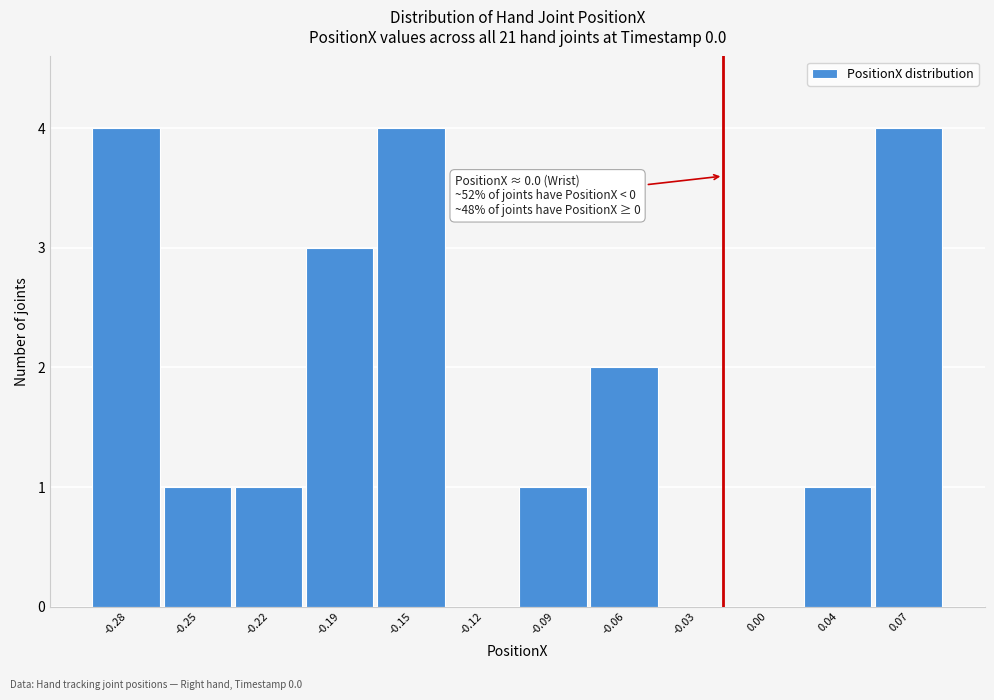

Reading right to left, list all the values displayed in this chart.

0.07=4	0.04=1	0.00=0	-0.03=0	-0.06=2	-0.09=1	-0.12=0	-0.15=4	-0.19=3	-0.22=1	-0.25=1	-0.28=4